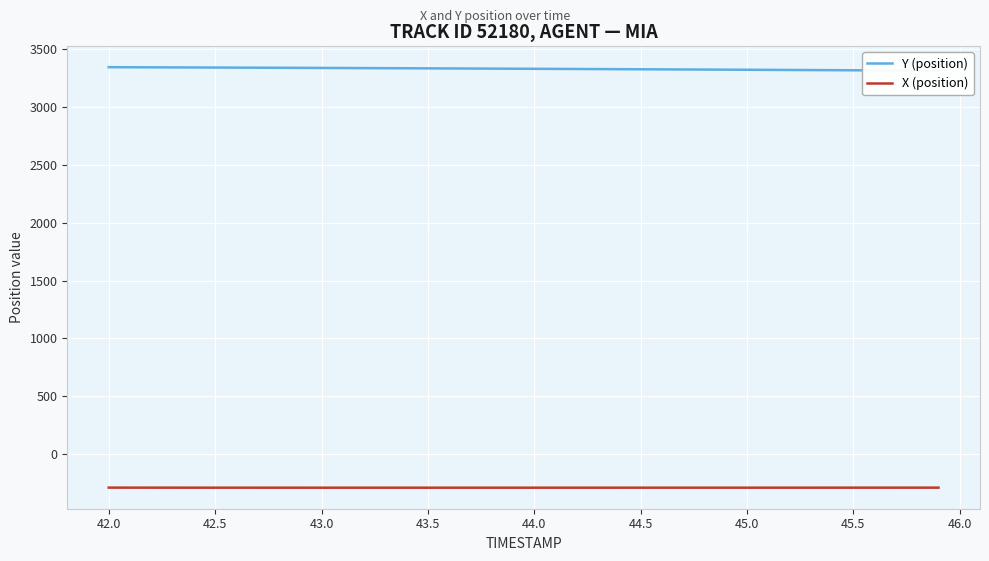

What is the lowest value of the X (position) series?

-288.0